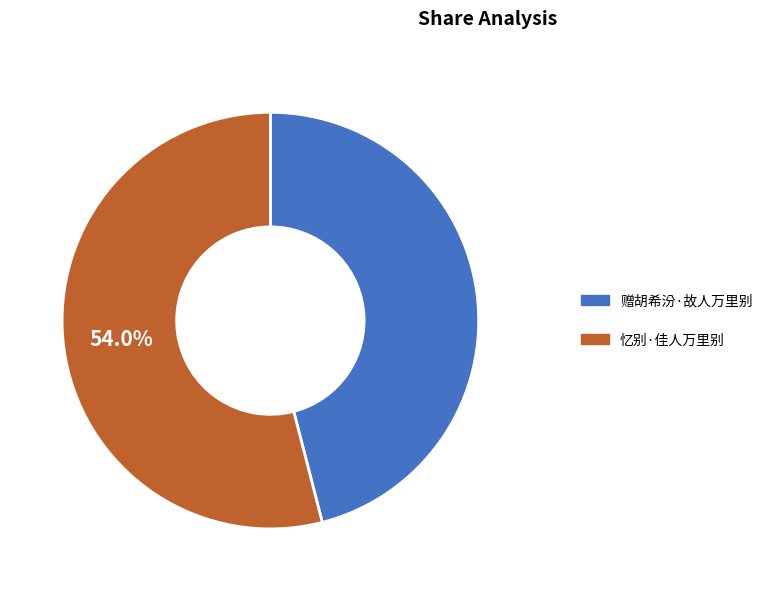

To the nearest percent, what percentage of the pie is 忆别·佳人万里别?

54%